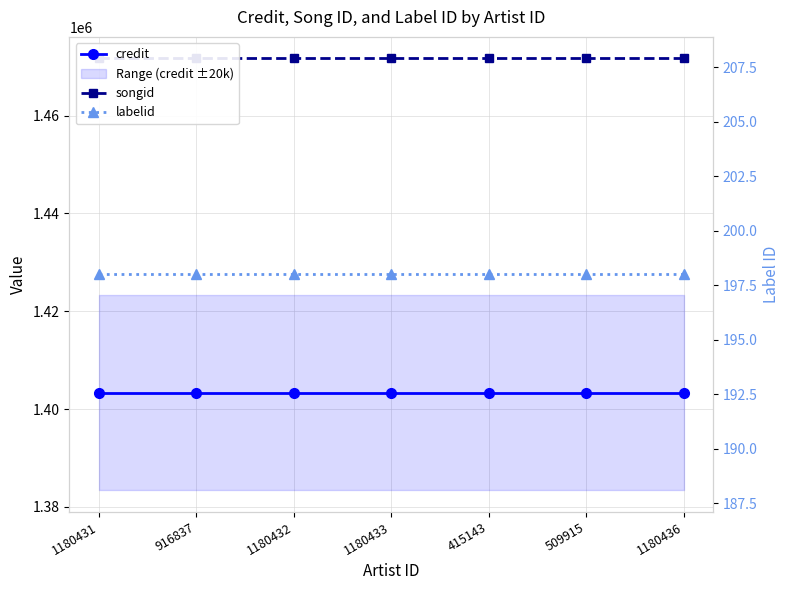

True or false: songid and labelid intersect in this chart.

False